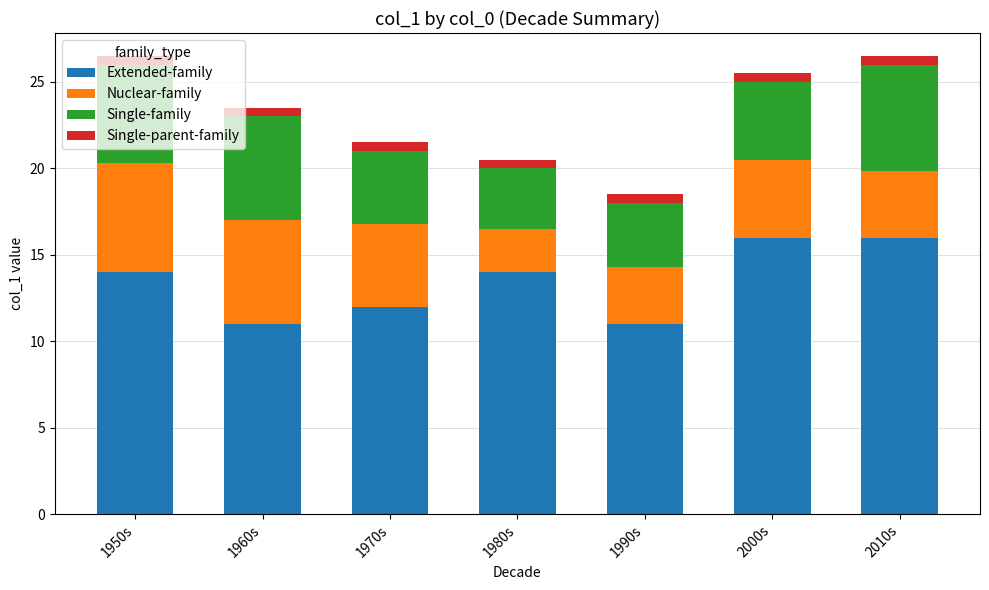

The value of Extended-family at 1980s is 14.0. True or false?

True